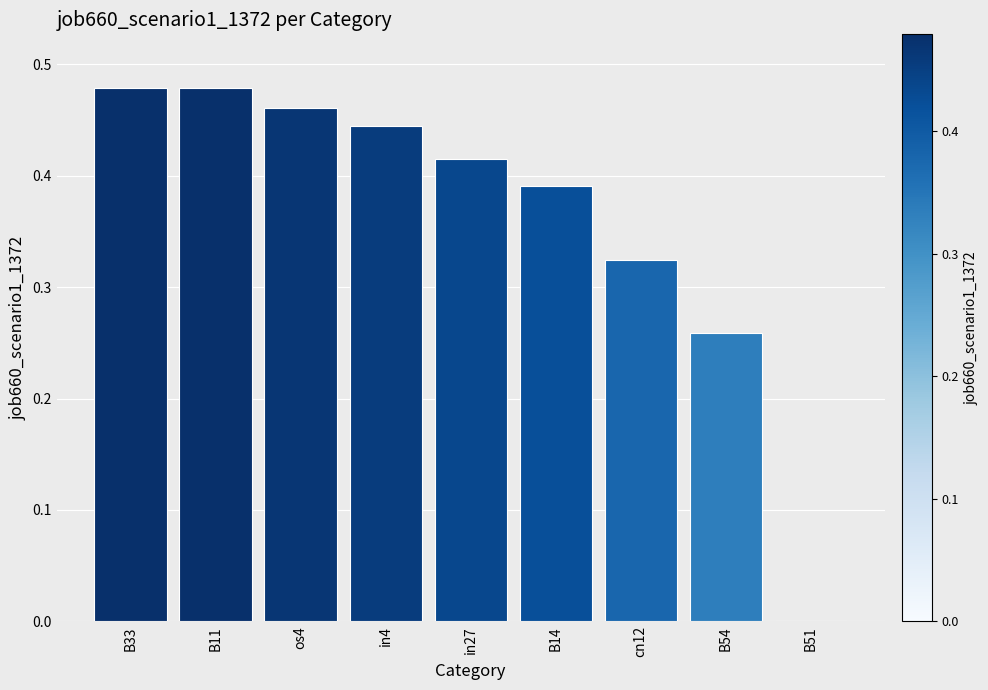

Is it true that the value at B51 is 0.0?

True